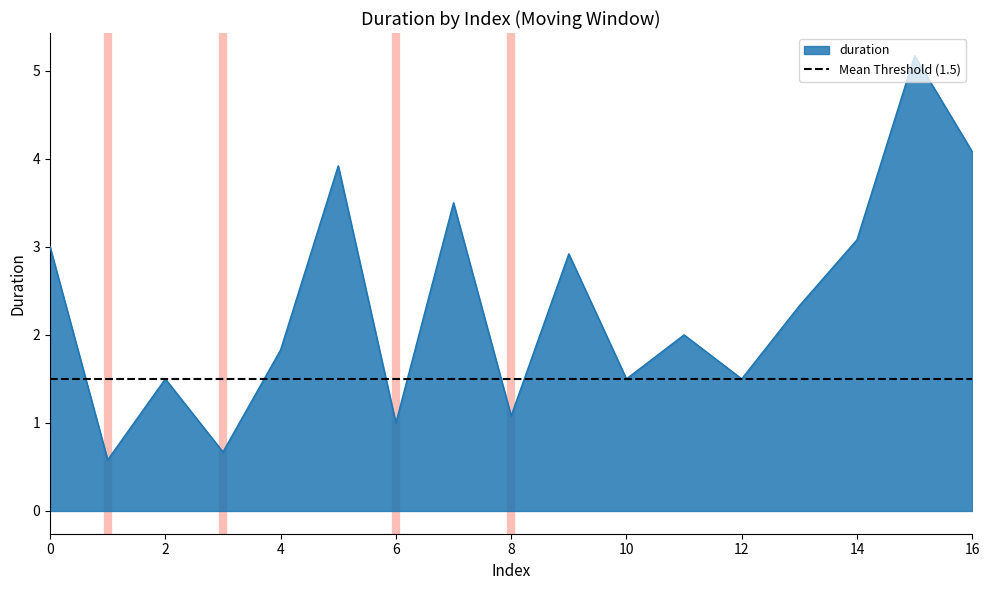

True or false: duration has a value of 1.5 at 10.

True